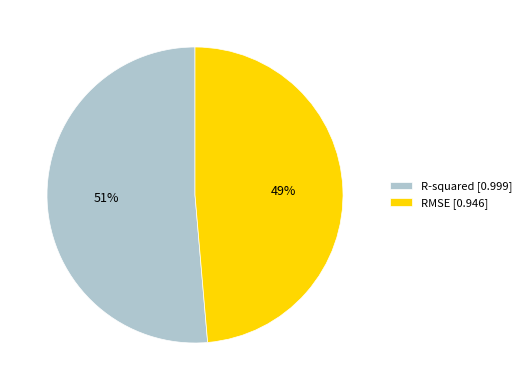

Is it true that R-squared is 66% of the pie?

False